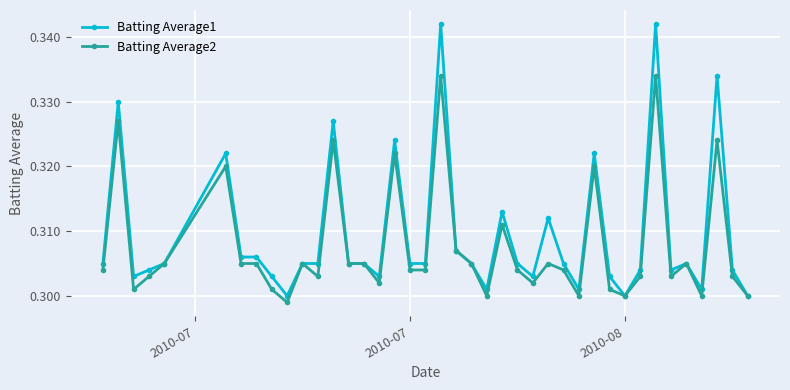

At how many categories does at least one series exceed 0?

40